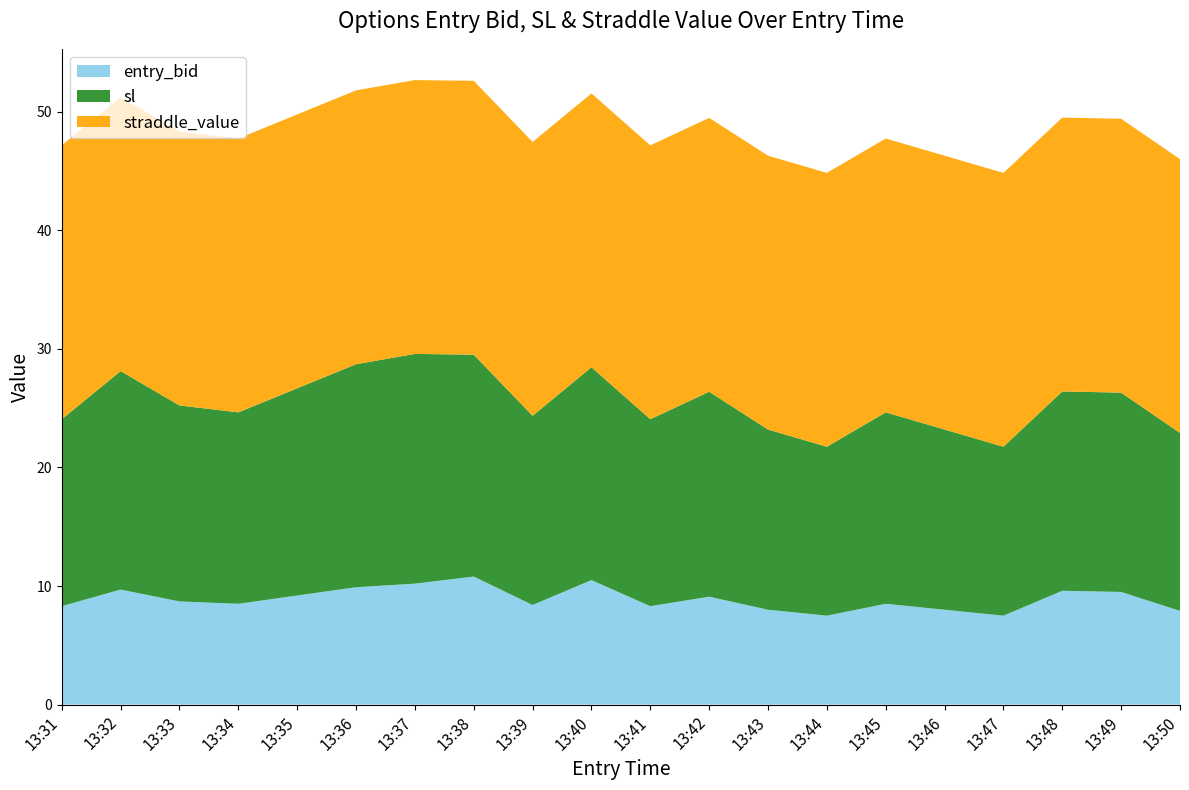

What is the total value across all series at 13:42?

49.5